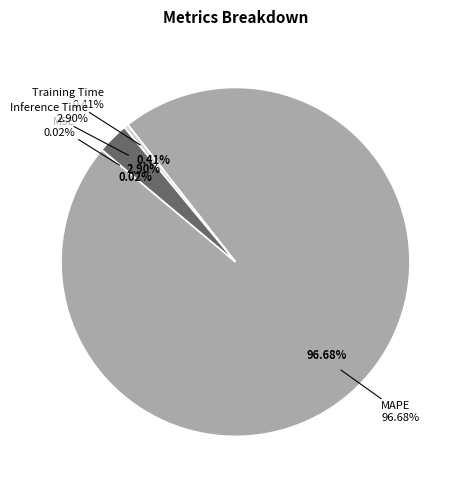

Rank the categories by value from highest to lowest.

MAPE, Inference Time, Training Time, MSE